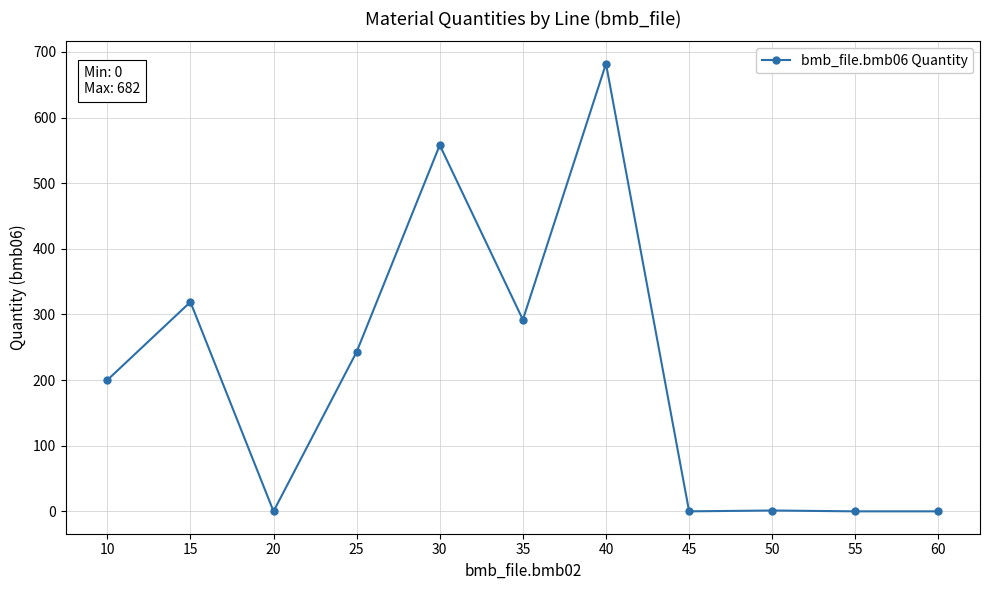

True or false: there are more than 2 points higher than both neighbors.

True